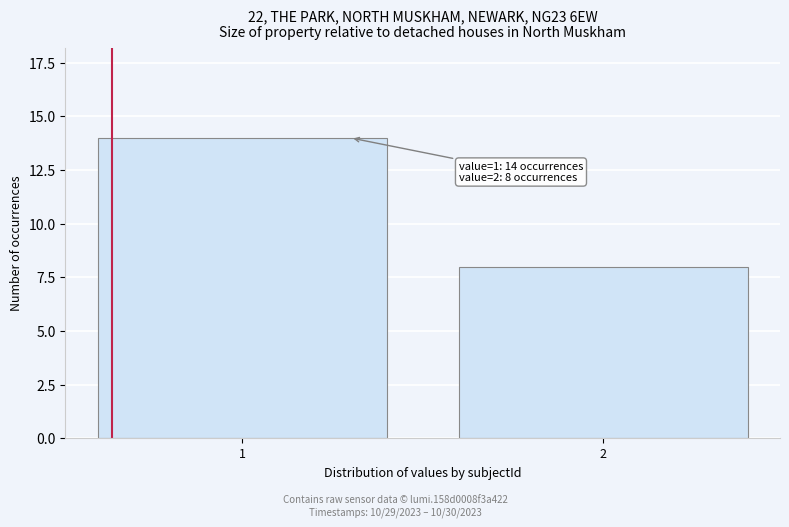

Reading left to right, what are all the values shown in this chart?

1=14	2=8